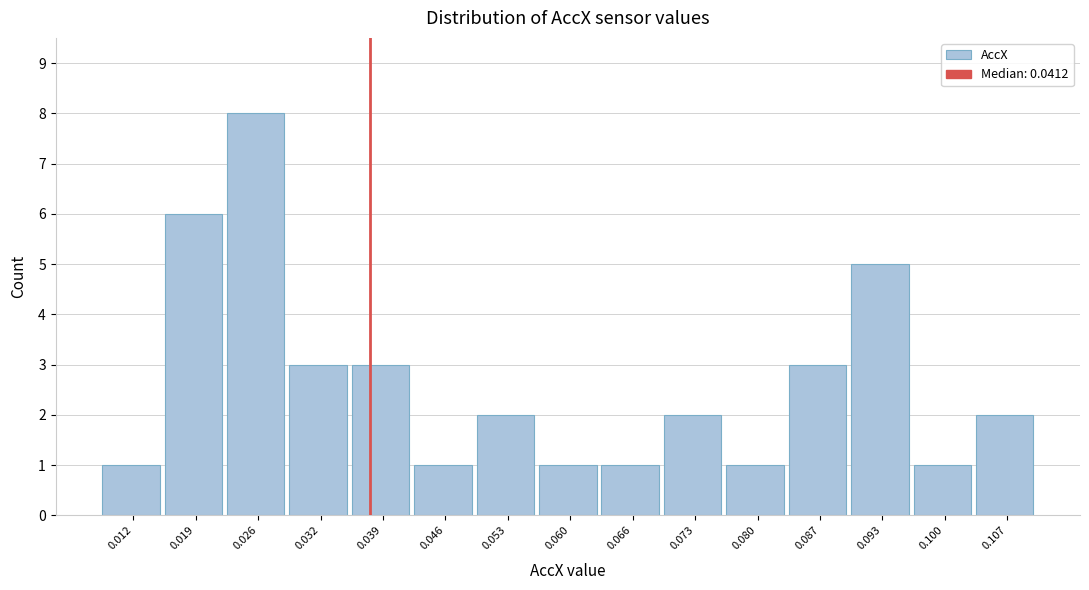

Reading left to right, extract all data points from this chart.

1	6	8	3	3	1	2	1	1	2	1	3	5	1	2